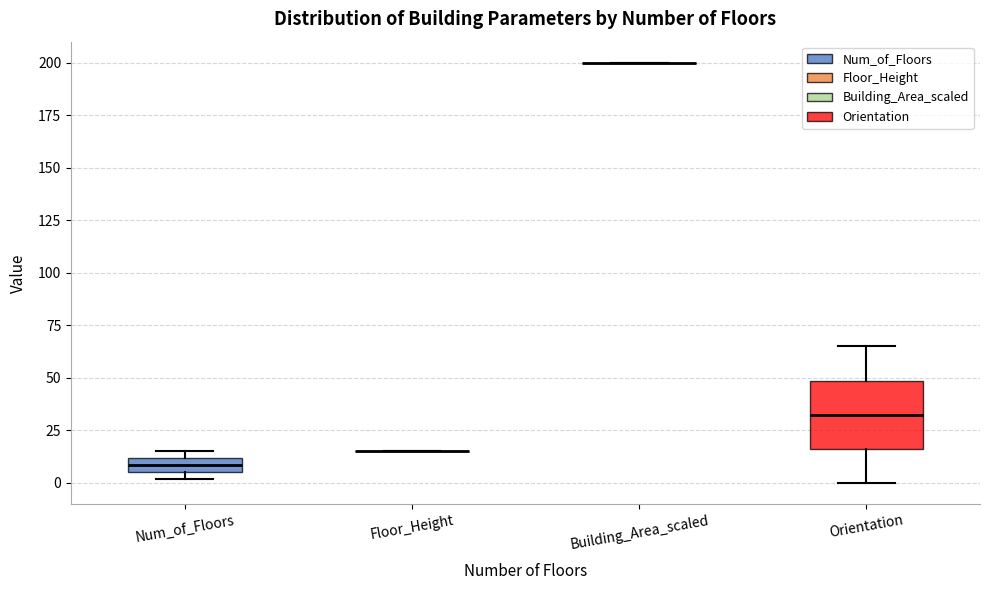

Which box is the tallest, from its lower edge to its upper edge?

Orientation